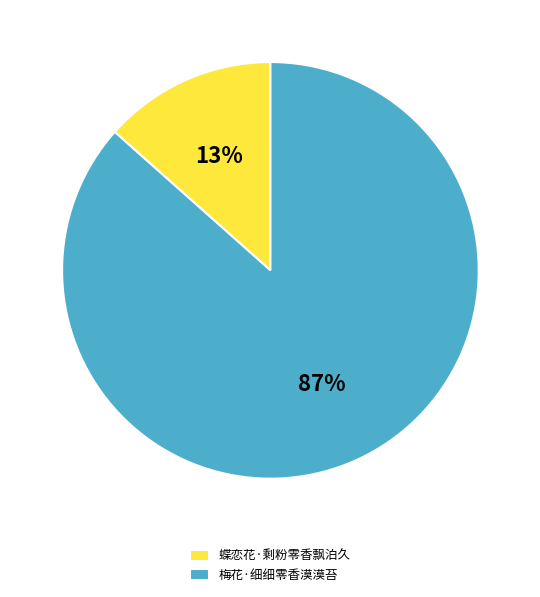

Is 梅花·细细零香漠漠苔 the majority of the pie?

Yes